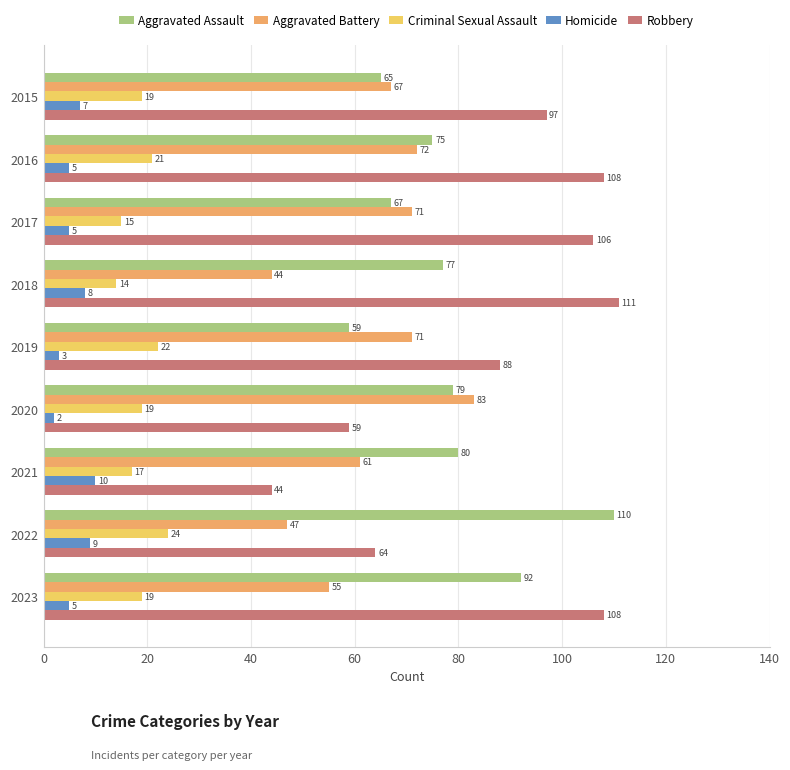

How many distinct data groups are displayed?

5